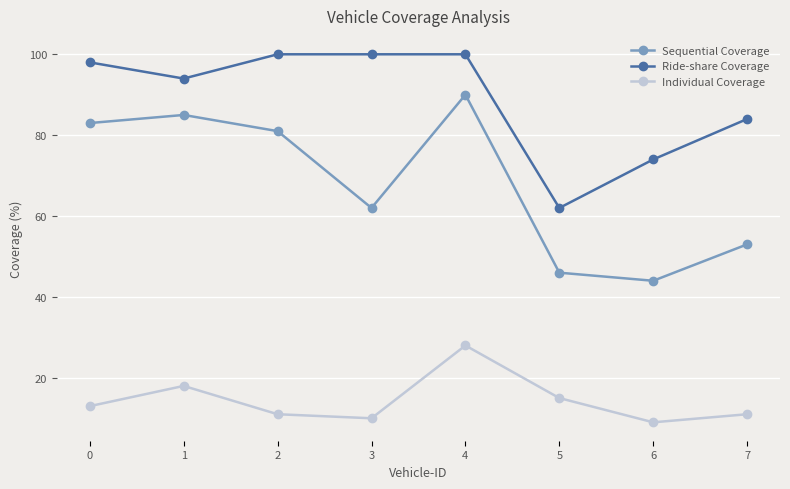

Reading left to right, transcribe all the data shown in this chart.

Sequential Coverage: 0=83	1=85	2=81	3=62	4=90	5=46	6=44	7=53
Ride-share Coverage: 0=98	1=94	2=100	3=100	4=100	5=62	6=74	7=84
Individual Coverage: 0=13	1=18	2=11	3=10	4=28	5=15	6=9	7=11